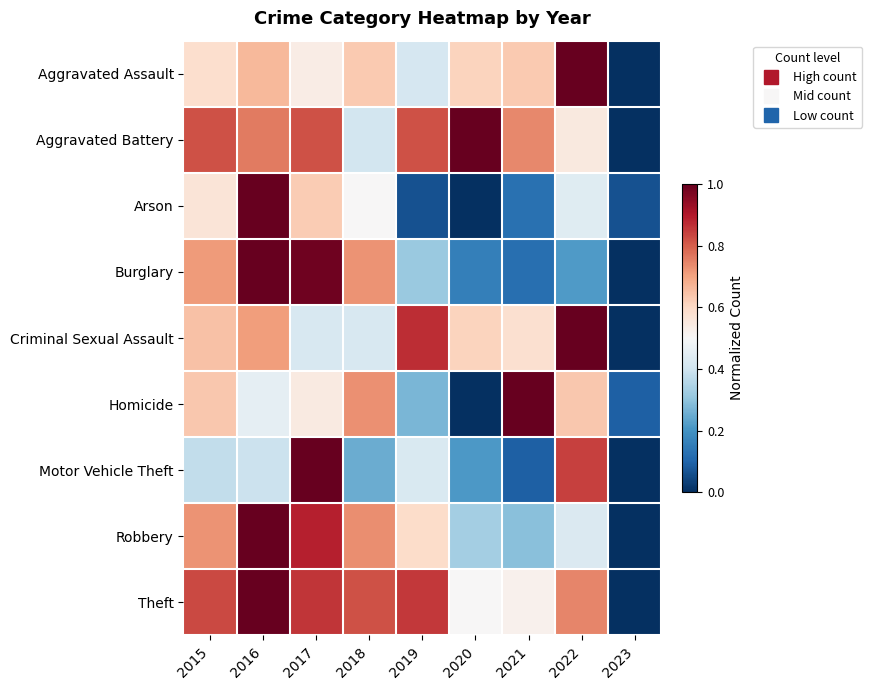

At 2015, list the series in order from smallest to largest.

Motor Vehicle Theft, Arson, Aggravated Assault, Homicide, Criminal Sexual Assault, Burglary, Robbery, Aggravated Battery, Theft